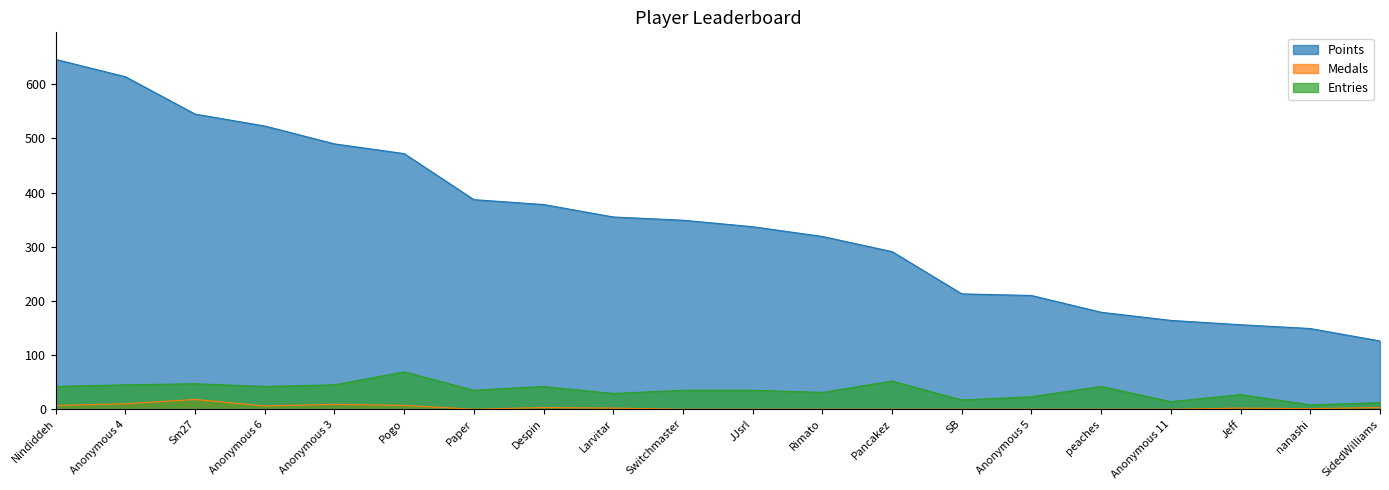

What is the difference between the Entries values at Anonymous 6 and nanashi?

34